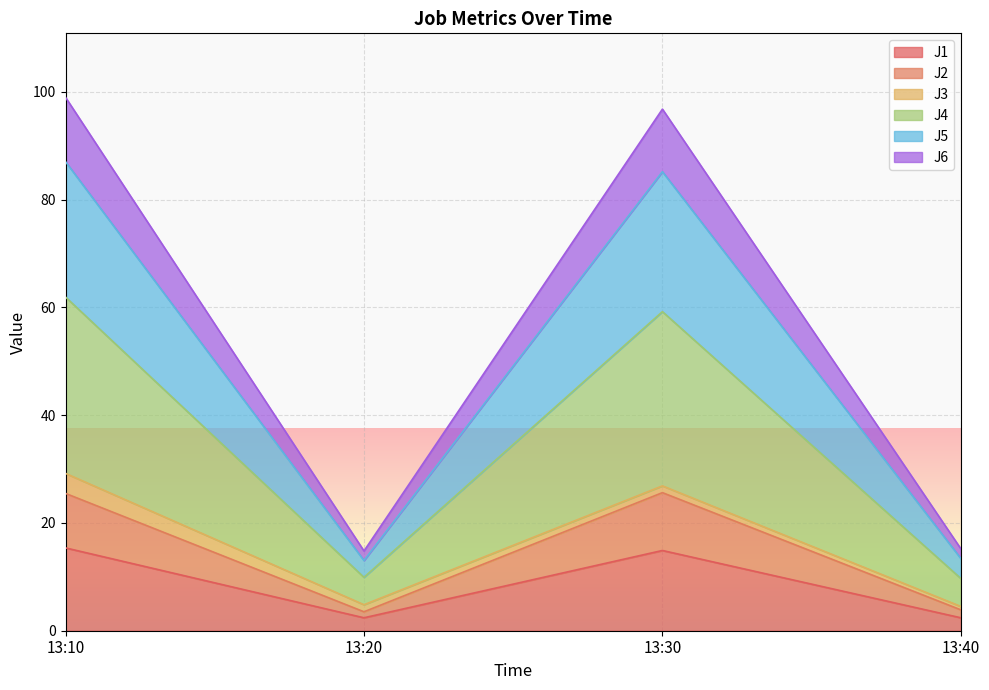

Is it true that J1 equals 14.9 at 13:30?

True